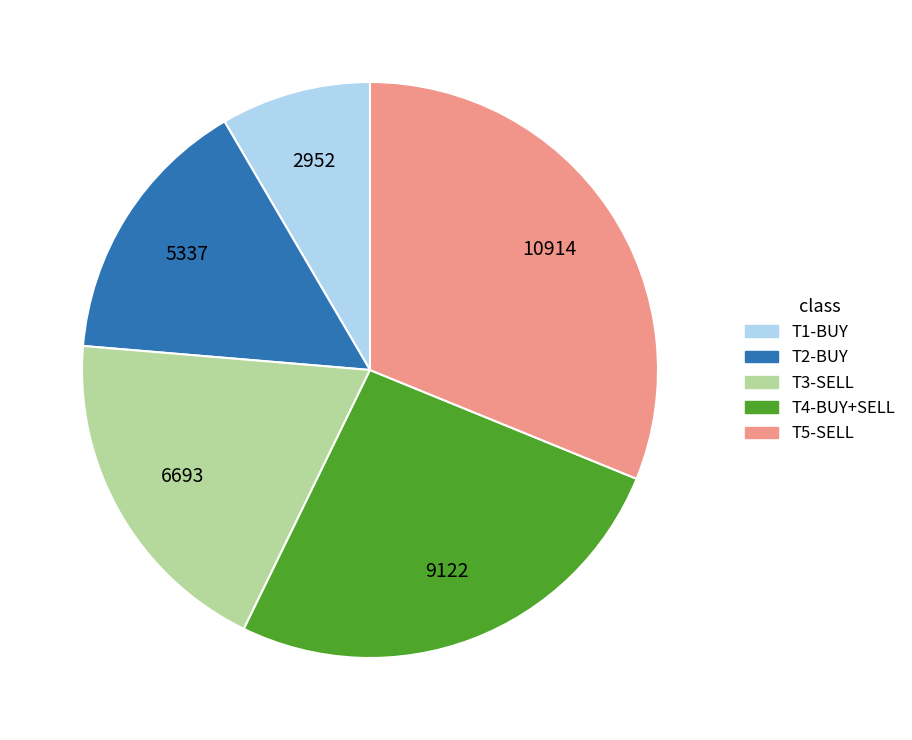

Is there any slice that represents more than half of the pie?

No